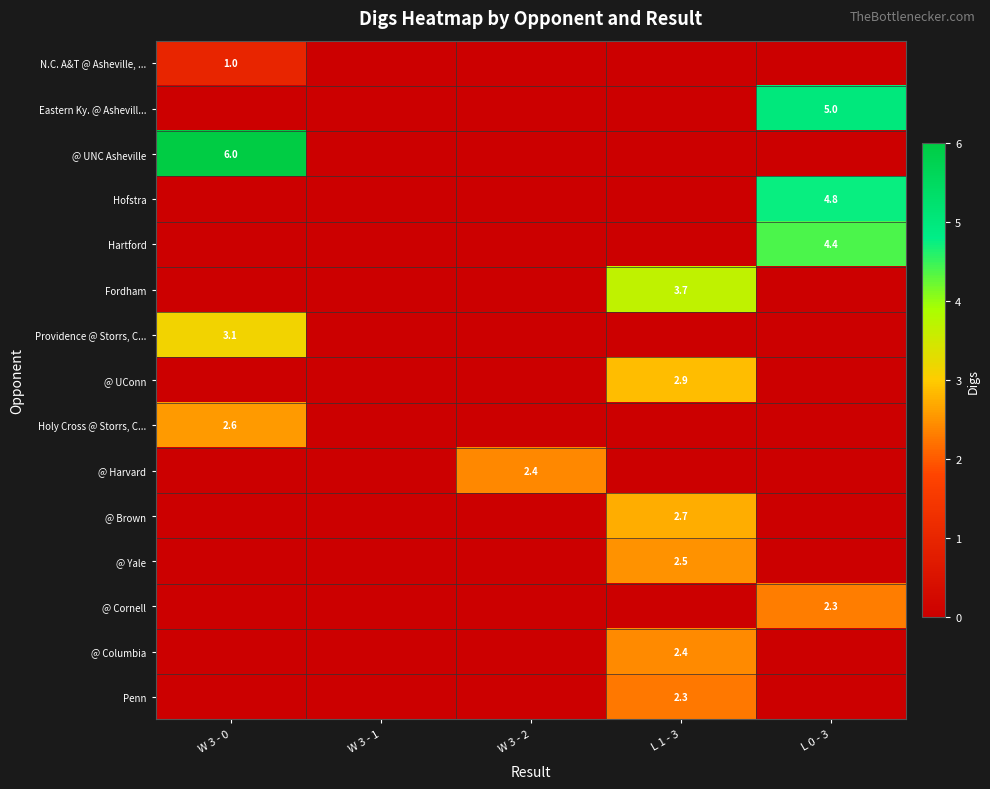

Where is Providence @ Storrs, C... nearest to the value 1?

W 3 - 1